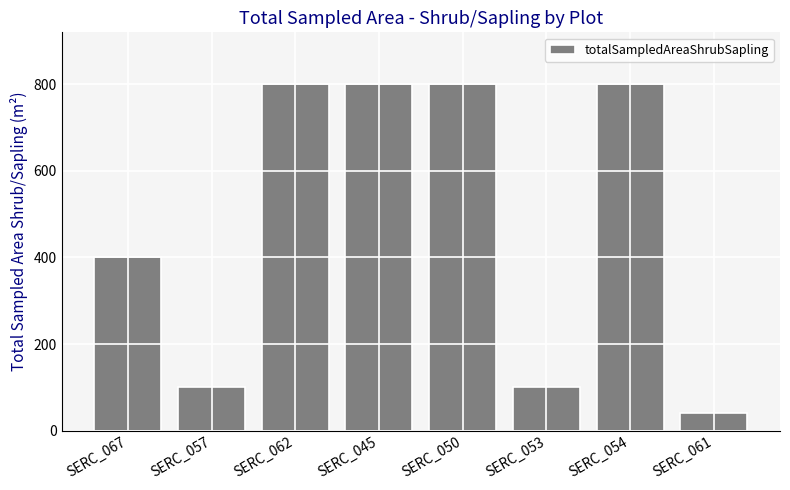

What is the minimum value shown in the chart?

40